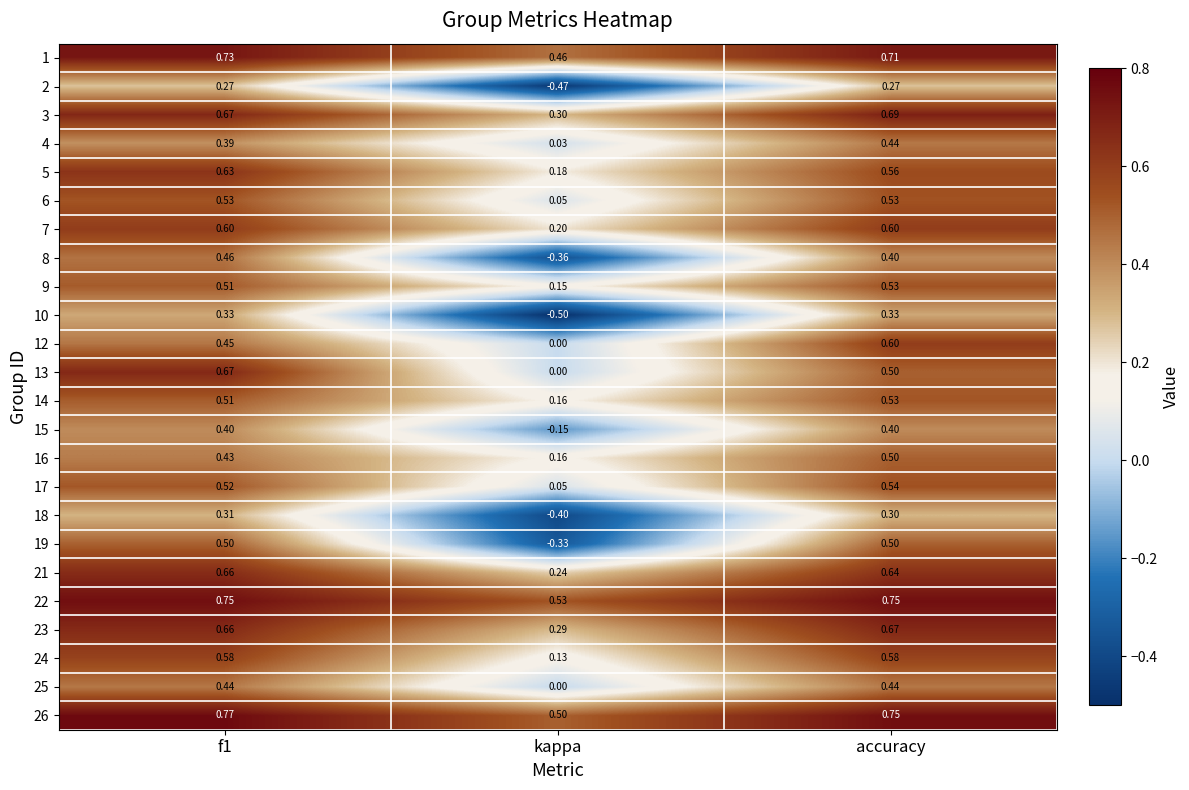

How many distinct data groups are displayed?

24